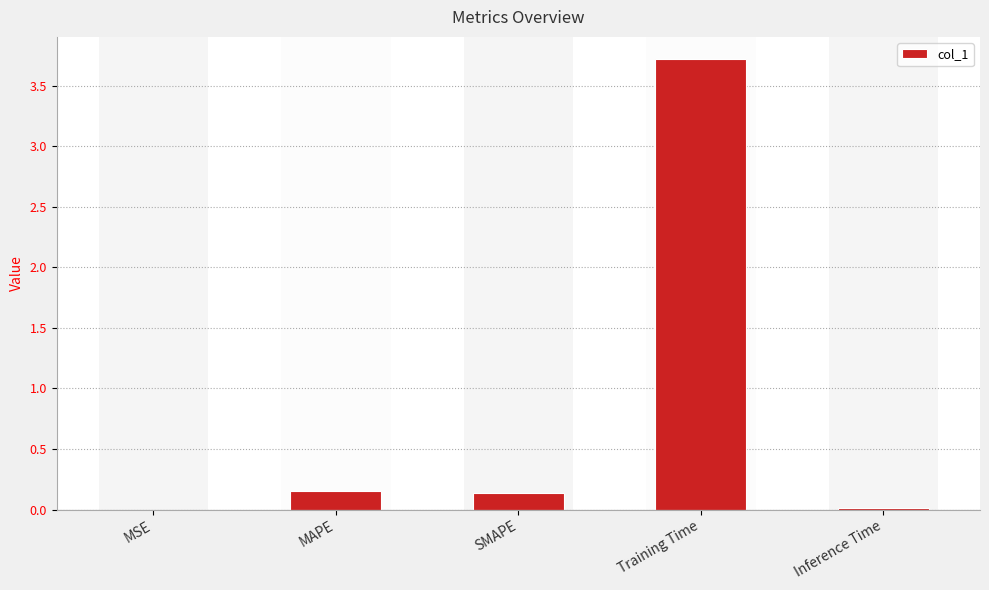

The value at Inference Time is 0.0. True or false?

True